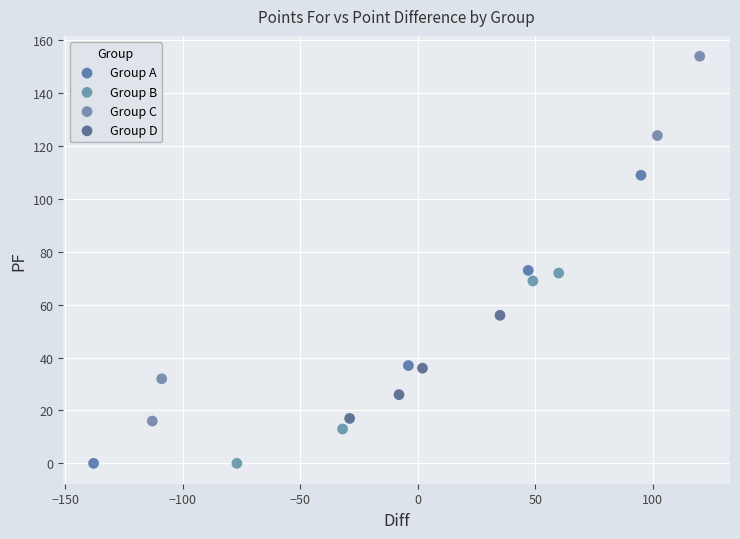

What are all the series names shown in the legend?

Group A, Group B, Group C, Group D